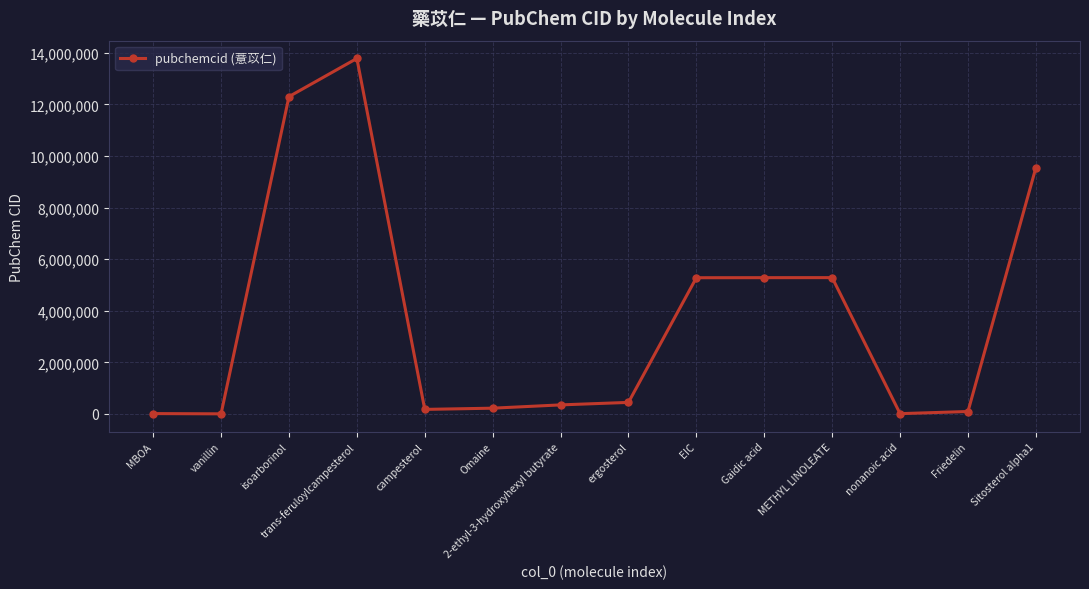

True or false: there are more than 1 points higher than both neighbors.

True